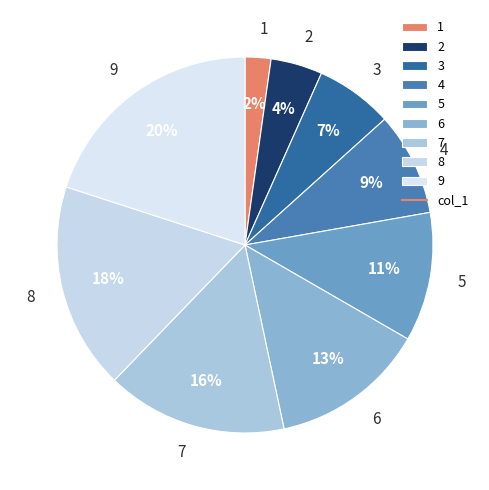

Does 2 account for over 50% of the chart?

No